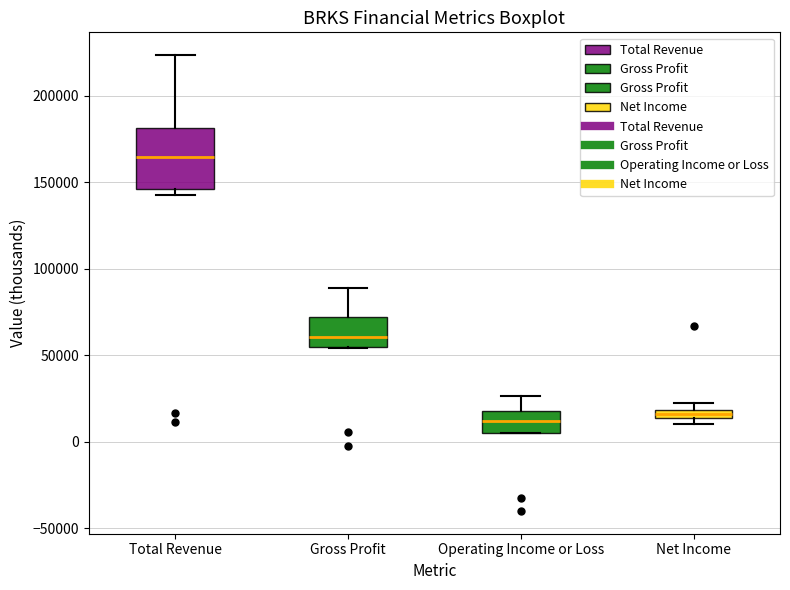

Where does the median line of the box for Total Revenue sit on the y-axis? The values are not printed on the chart, so give them approximately, as read against the axis.

165000